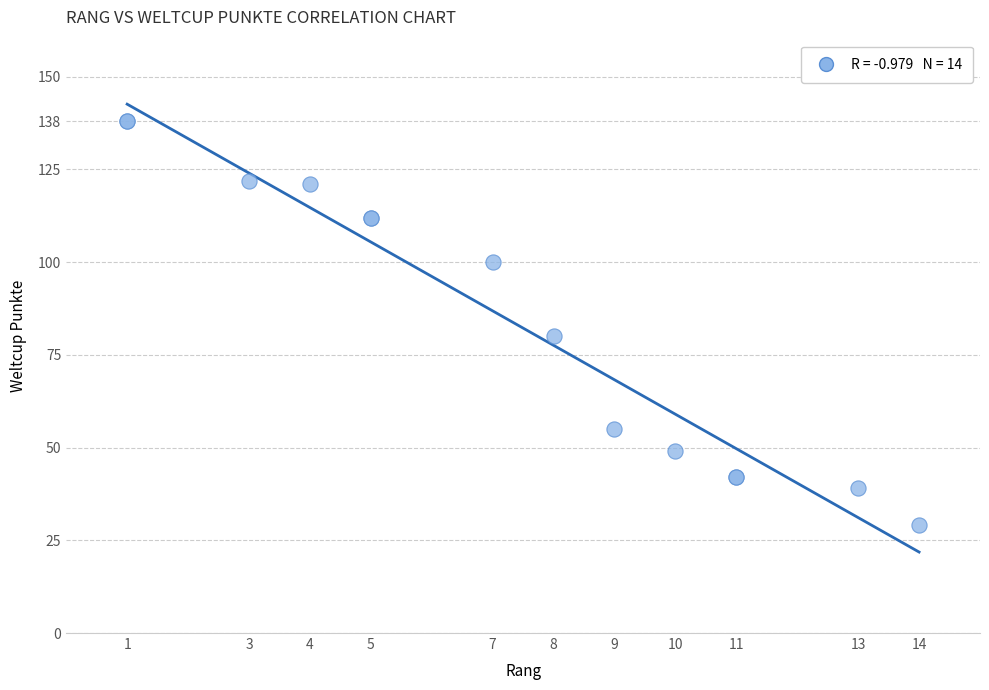

What Y value in the scatter plot is closest to 83?

80